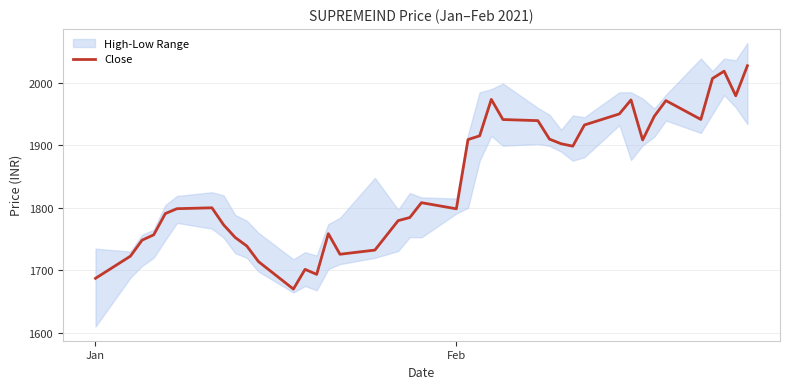

How many data points are above 1808?

20